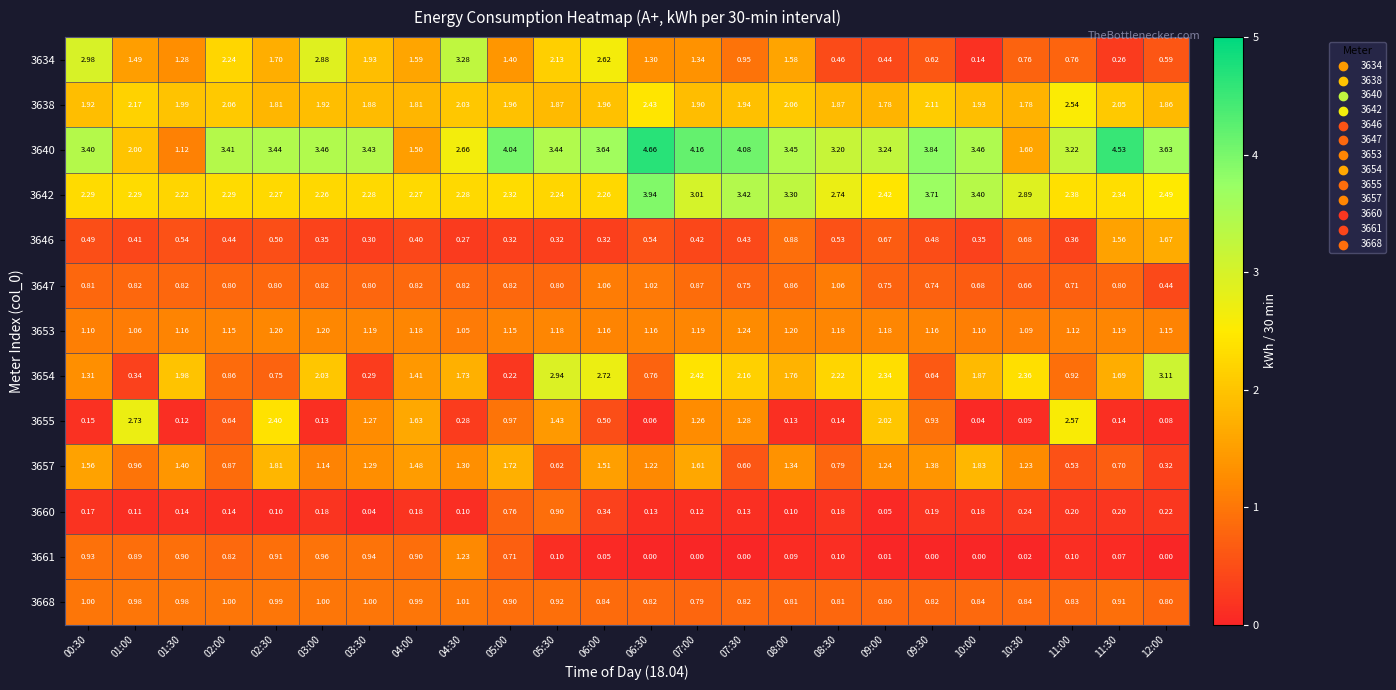

Is the value of 3640 at 03:30 greater than the value of 3638 at 04:30?

Yes